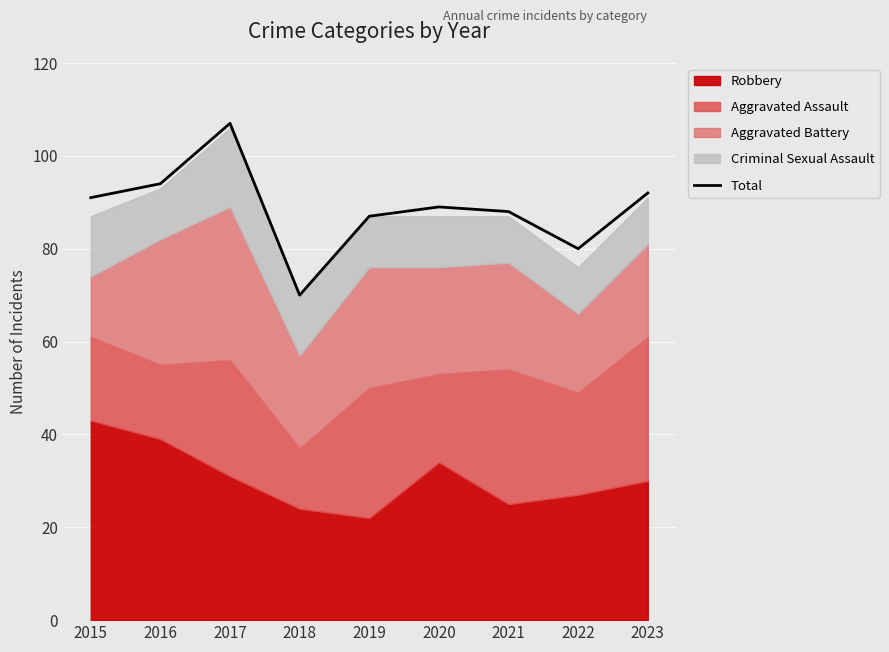

Which category has the highest value in the Total series?

2017